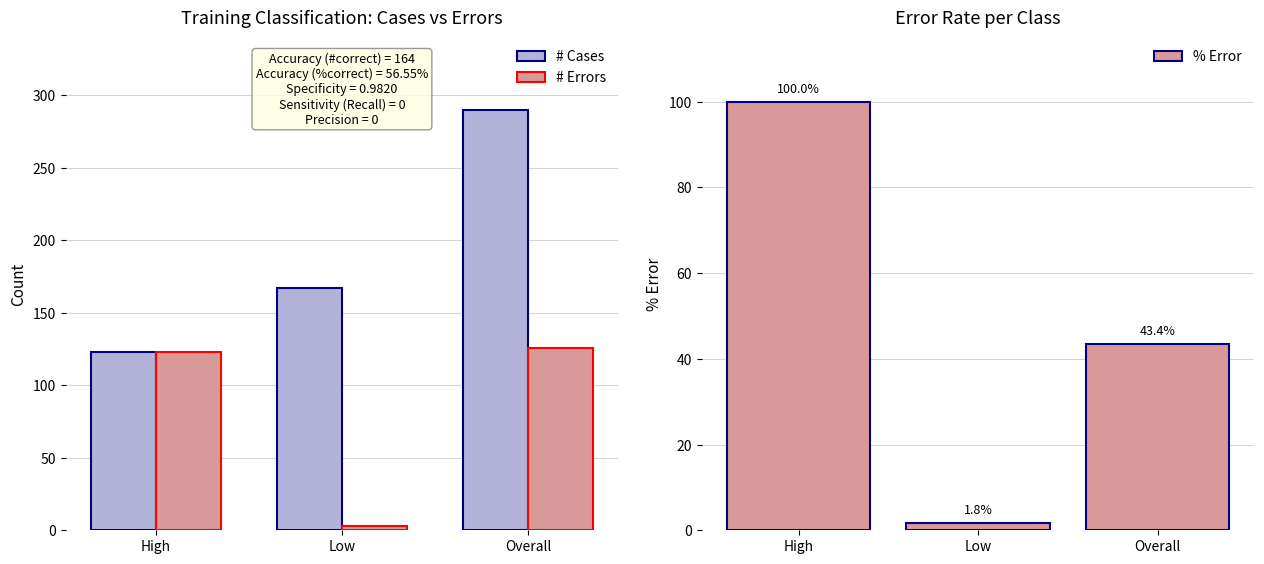

Is the value of # Cases at High greater than the value of # Errors at Low?

Yes